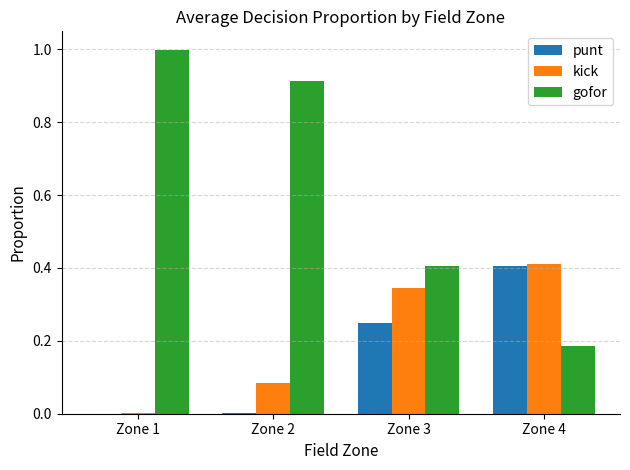

The punt series shows 0.0 at Zone 1. True or false?

True